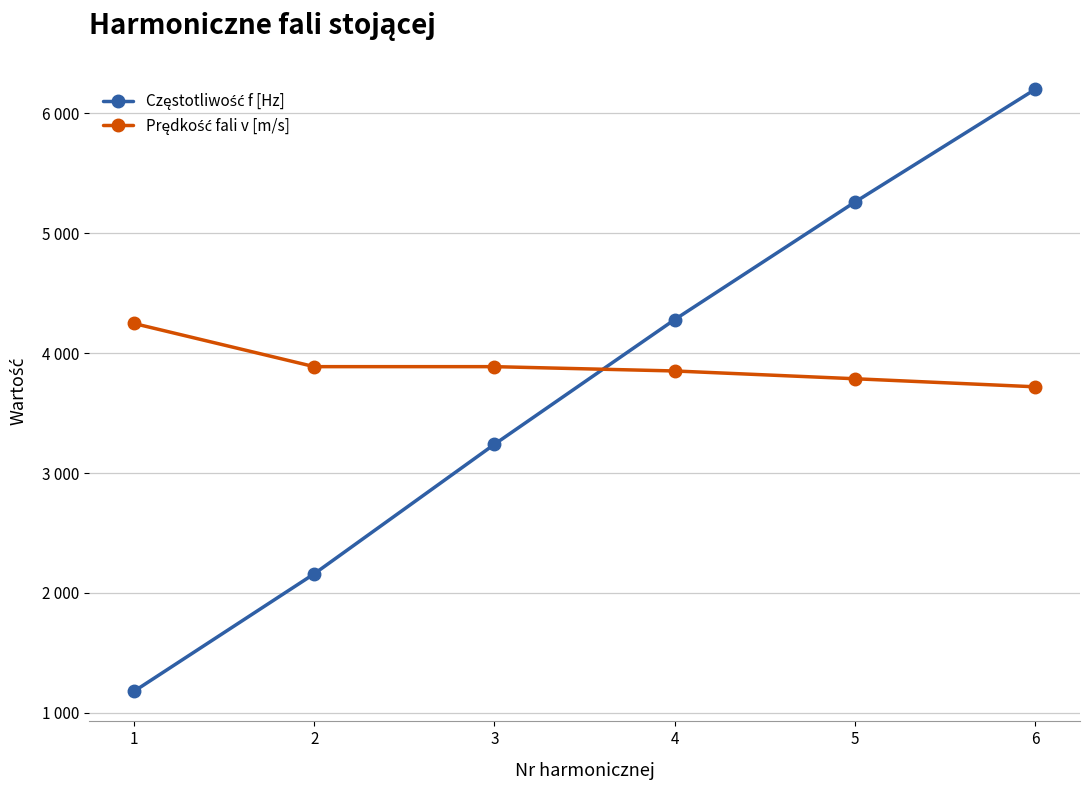

True or false: Prędkość fali v [m/s] has a value of 1380.2 at 4.

False